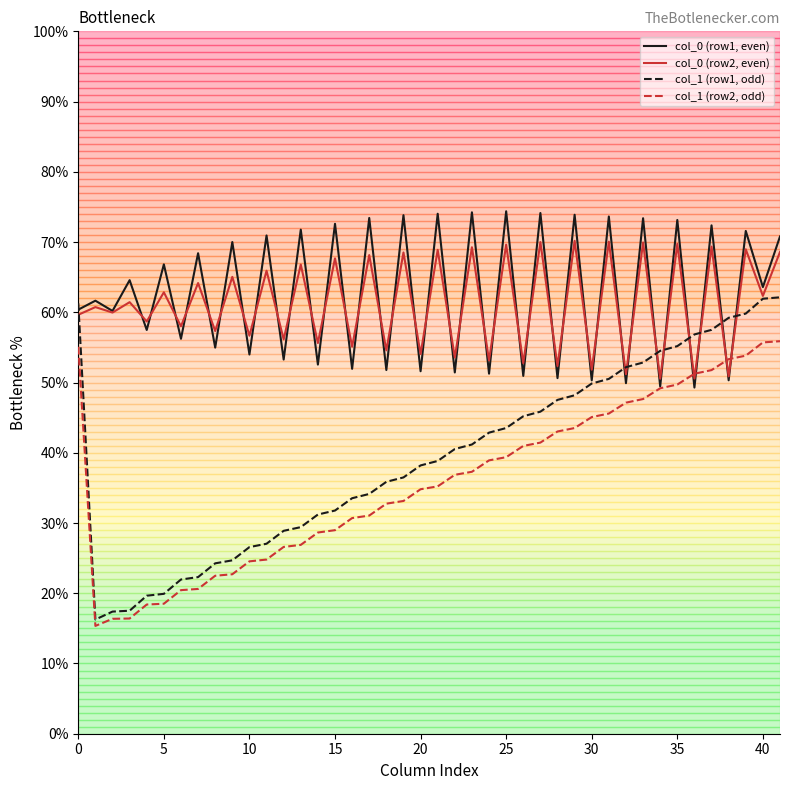

What is the smallest value displayed?

15.3